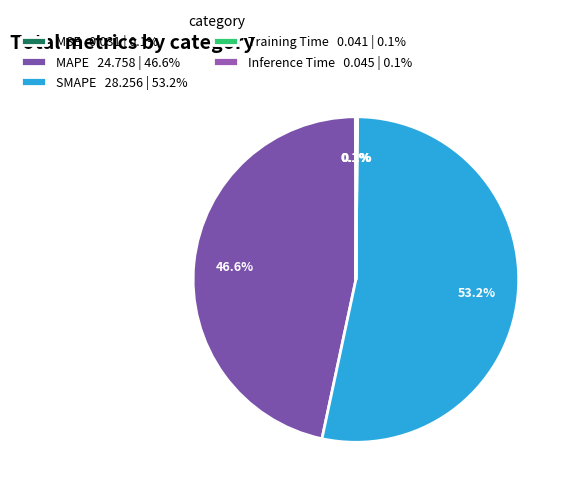

Which category has the biggest portion of the pie?

SMAPE